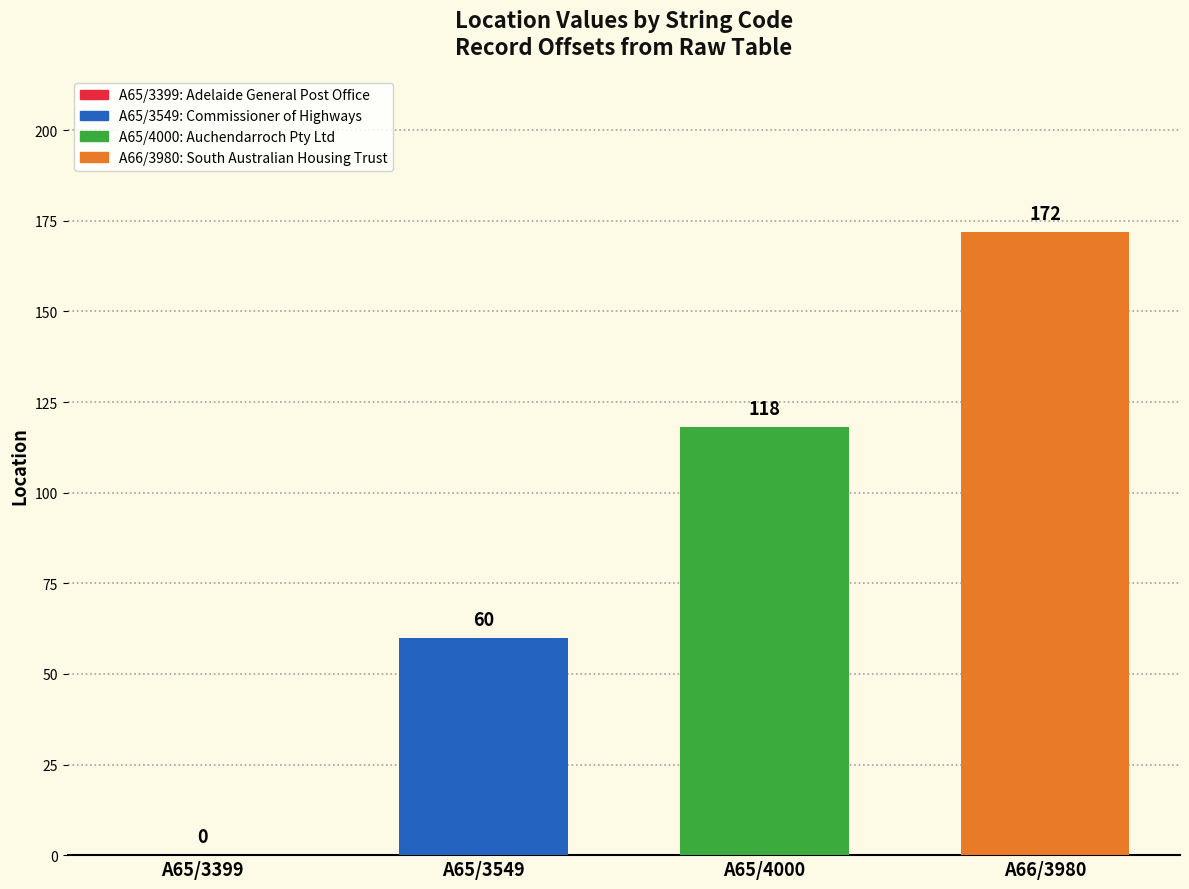

What is the spread (max minus min) of values at A65/4000?

112